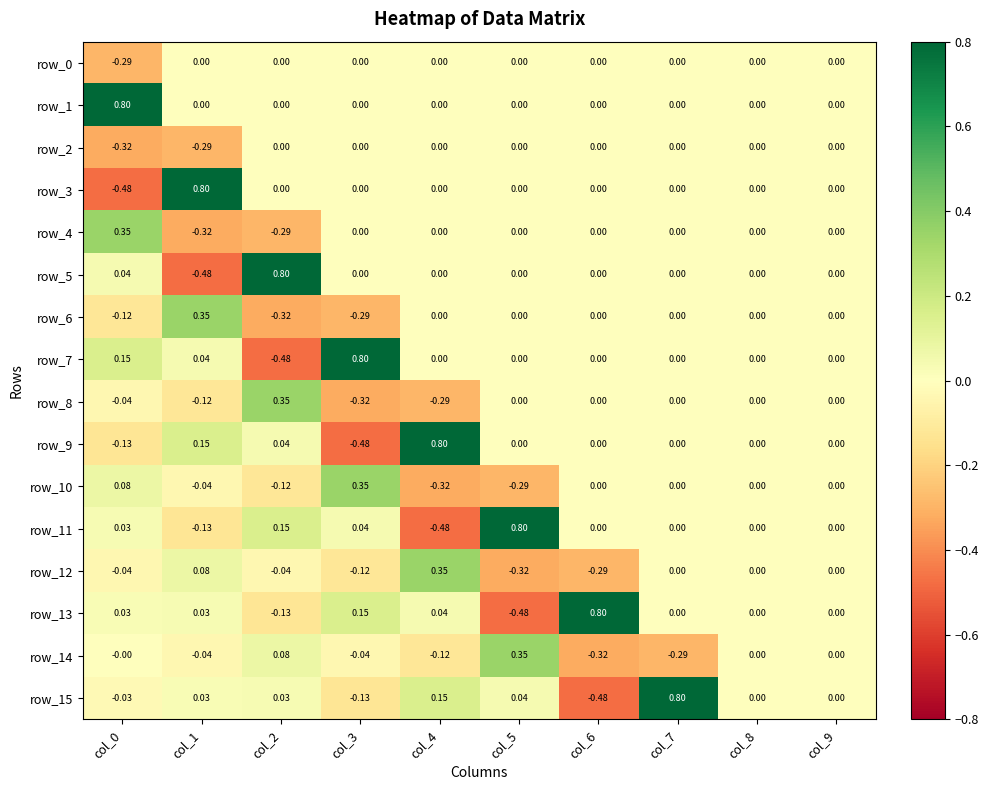

Rank the categories by row_6 value from lowest to highest.

col_2, col_3, col_0, col_4, col_5, col_6, col_7, col_8, col_9, col_1